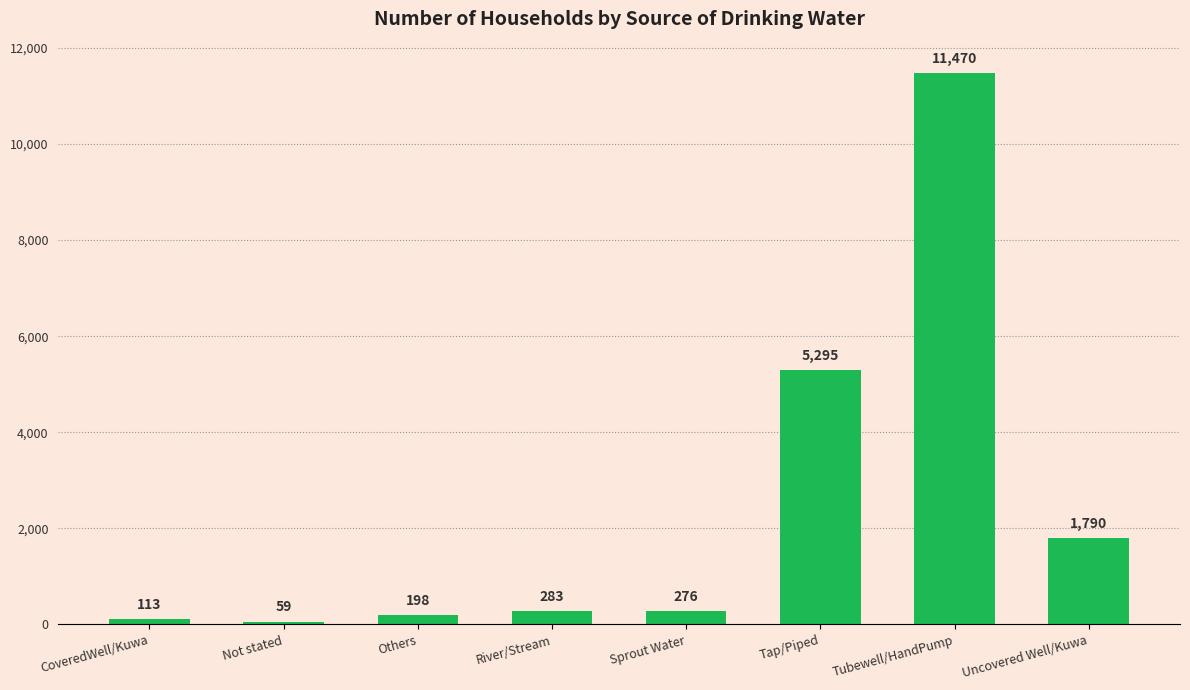

What is the average value?

2436